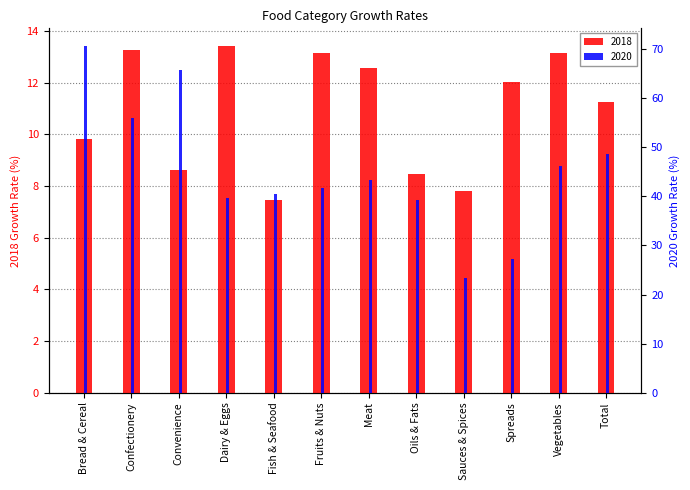

Which label corresponds to the largest value in the chart?

Bread & Cereal